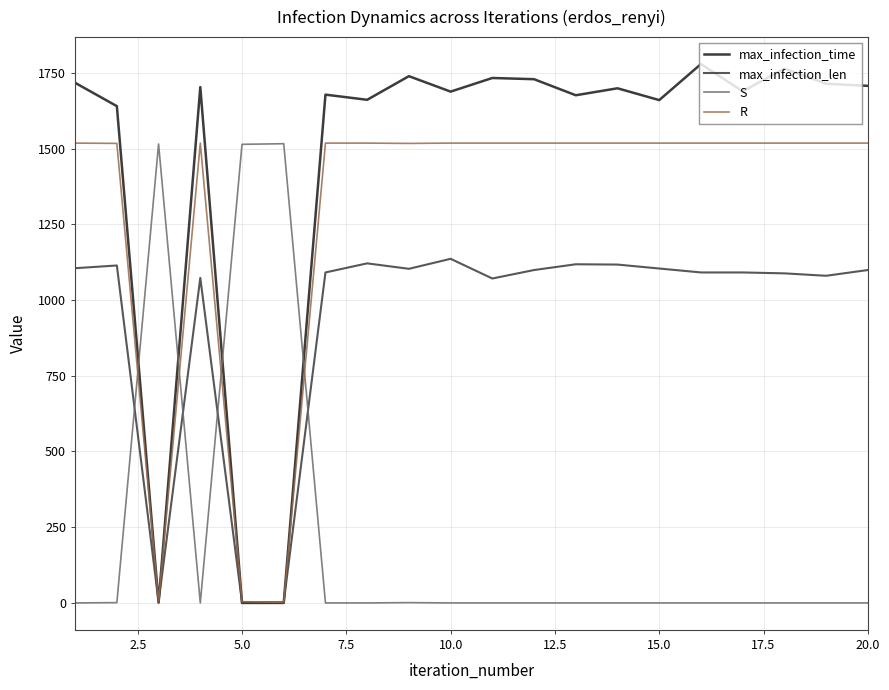

How many values in the R series are below 1518?

5